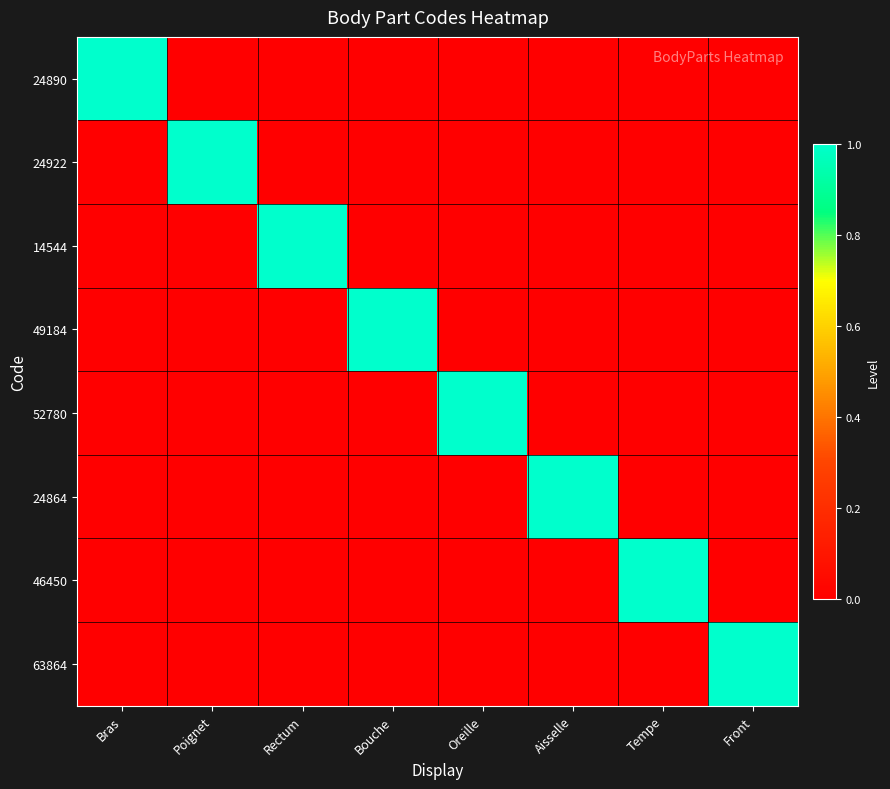

Reading right to left, what are all the values shown in this chart?

24890: Front=0	Tempe=0	Aisselle=0	Oreille=0	Bouche=0	Rectum=0	Poignet=0	Bras=1
24922: Front=0	Tempe=0	Aisselle=0	Oreille=0	Bouche=0	Rectum=0	Poignet=1	Bras=0
14544: Front=0	Tempe=0	Aisselle=0	Oreille=0	Bouche=0	Rectum=1	Poignet=0	Bras=0
49184: Front=0	Tempe=0	Aisselle=0	Oreille=0	Bouche=1	Rectum=0	Poignet=0	Bras=0
52780: Front=0	Tempe=0	Aisselle=0	Oreille=1	Bouche=0	Rectum=0	Poignet=0	Bras=0
24864: Front=0	Tempe=0	Aisselle=1	Oreille=0	Bouche=0	Rectum=0	Poignet=0	Bras=0
46450: Front=0	Tempe=1	Aisselle=0	Oreille=0	Bouche=0	Rectum=0	Poignet=0	Bras=0
63864: Front=1	Tempe=0	Aisselle=0	Oreille=0	Bouche=0	Rectum=0	Poignet=0	Bras=0